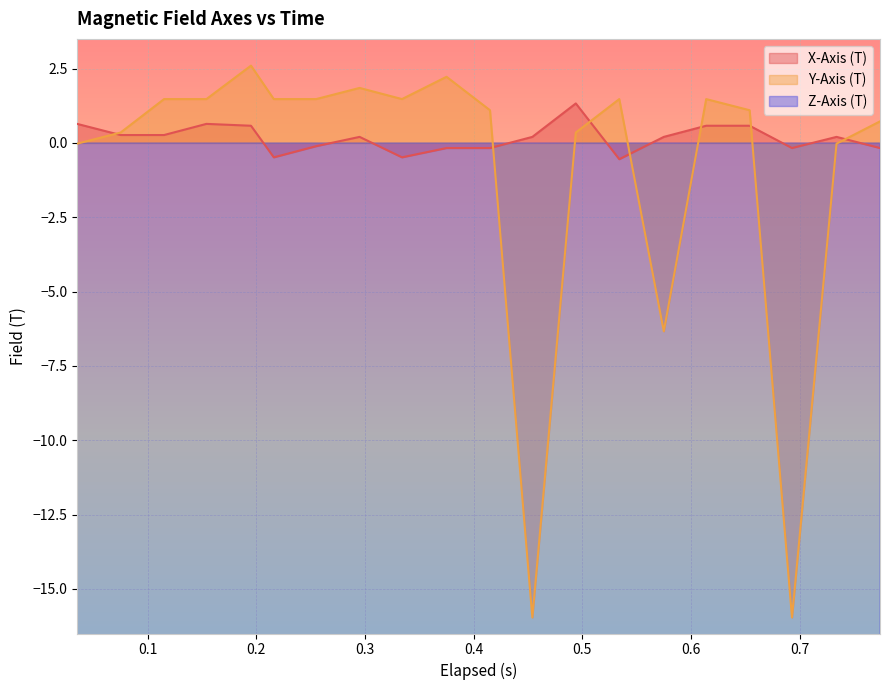

What is the maximum value shown in the chart?

2.6